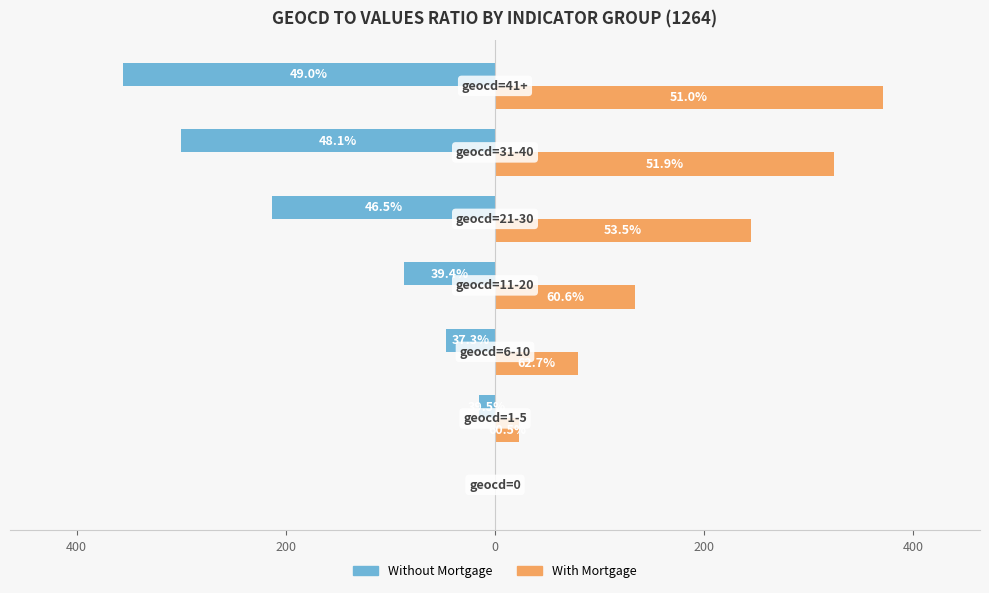

What are all the series names shown in the legend?

Without Mortgage, With Mortgage